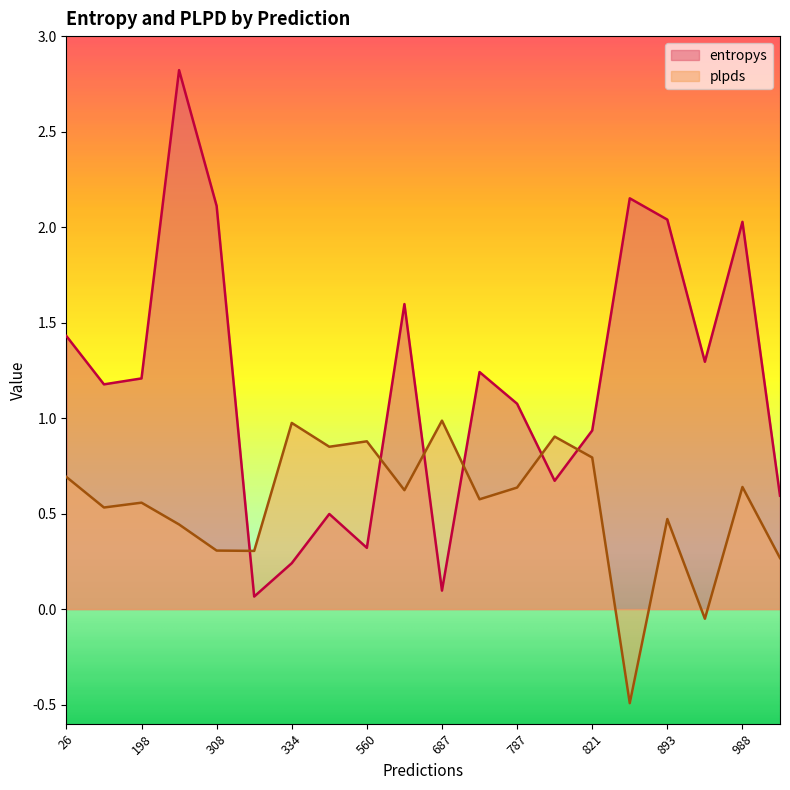

Where is the first local maximum for plpds?

334